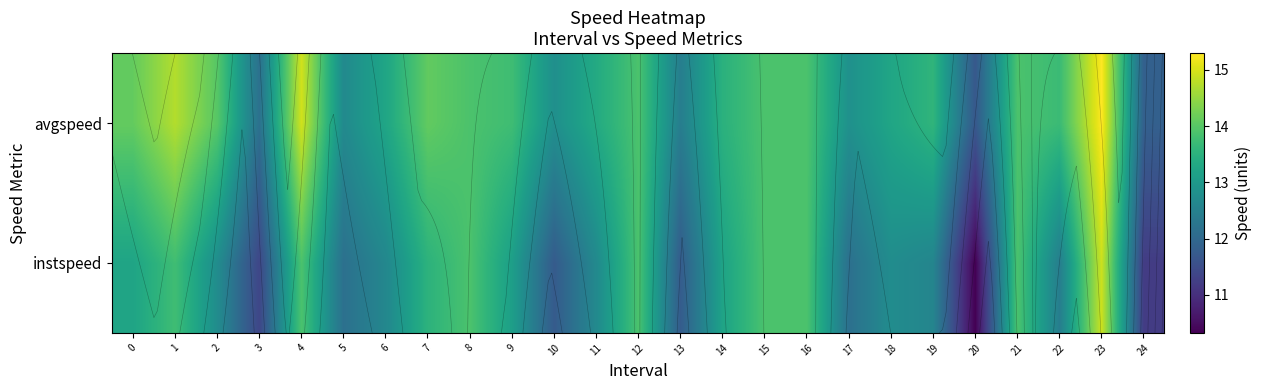

What is the average value of the row_1 series?

13.5